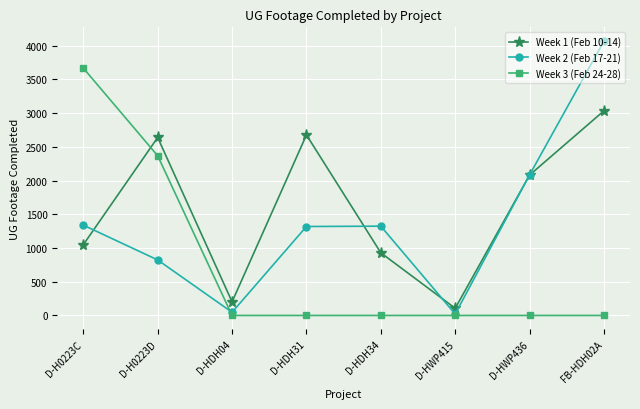

What is the sum of the Week 2 (Feb 17-21) values at D-HDH04 and FB-HDH02A?

4116